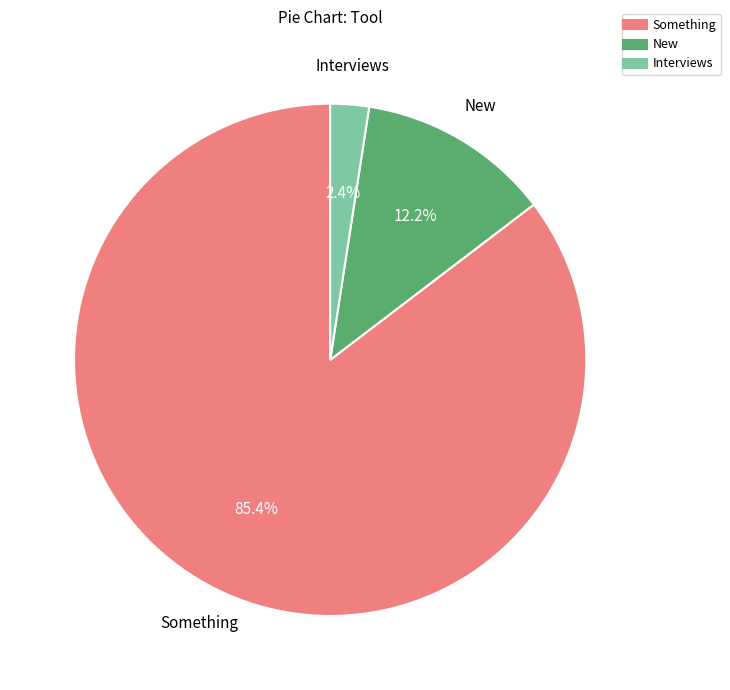

Combined, what portion of the pie is Interviews and Something?

87.8%